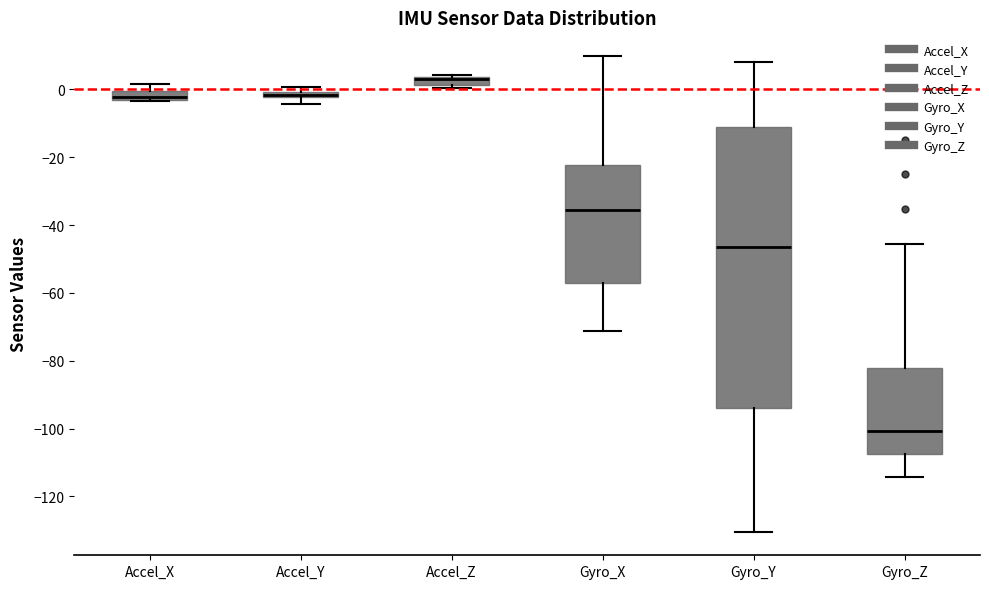

Comparing the boxes themselves (not the whiskers), which one is the tallest?

Gyro_Y